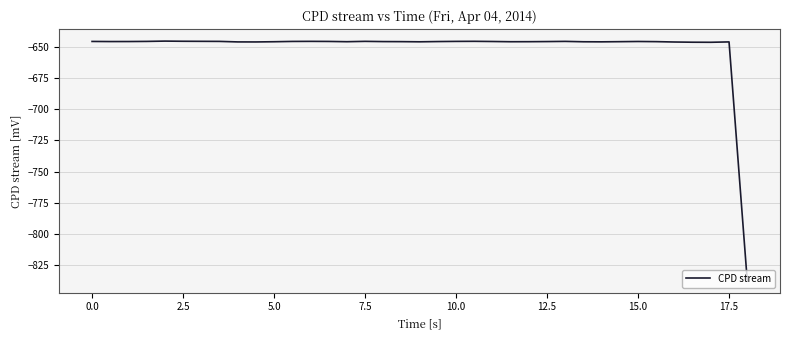

What is the greatest value displayed?

-645.3